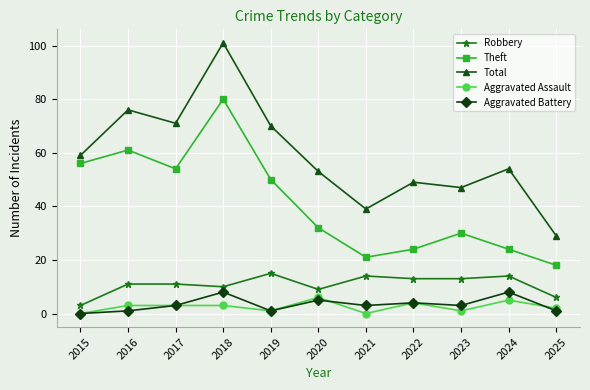

Reading left to right, transcribe all the data shown in this chart.

Robbery: 2015=3	2016=11	2017=11	2018=10	2019=15	2020=9	2021=14	2022=13	2023=13	2024=14	2025=6
Theft: 2015=56	2016=61	2017=54	2018=80	2019=50	2020=32	2021=21	2022=24	2023=30	2024=24	2025=18
Total: 2015=59	2016=76	2017=71	2018=101	2019=70	2020=53	2021=39	2022=49	2023=47	2024=54	2025=29
Aggravated Assault: 2015=0	2016=3	2017=3	2018=3	2019=1	2020=6	2021=0	2022=4	2023=1	2024=5	2025=2
Aggravated Battery: 2015=0	2016=1	2017=3	2018=8	2019=1	2020=5	2021=3	2022=4	2023=3	2024=8	2025=1